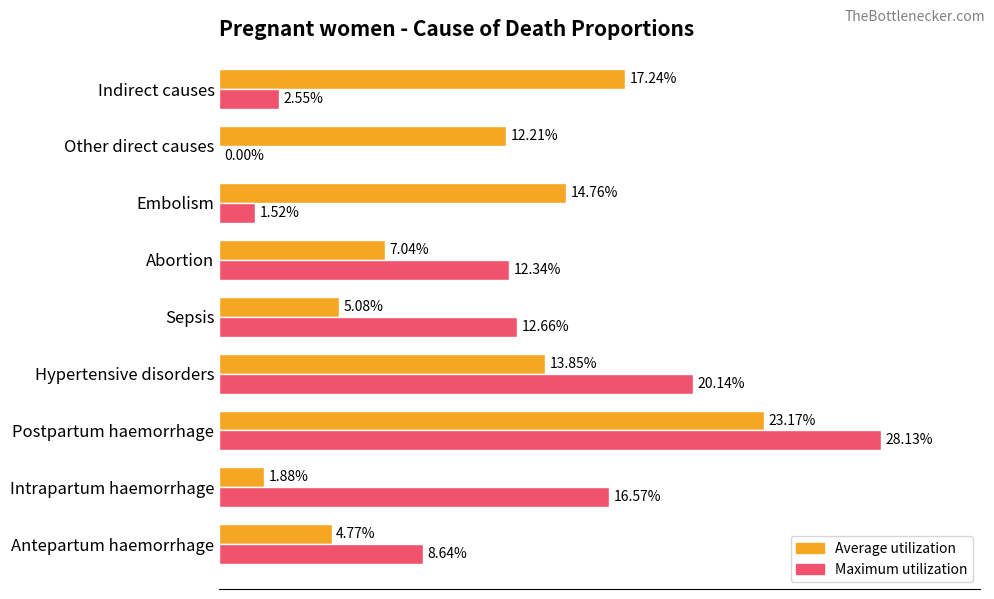

Which series has the largest range (max minus min)?

Maximum utilization